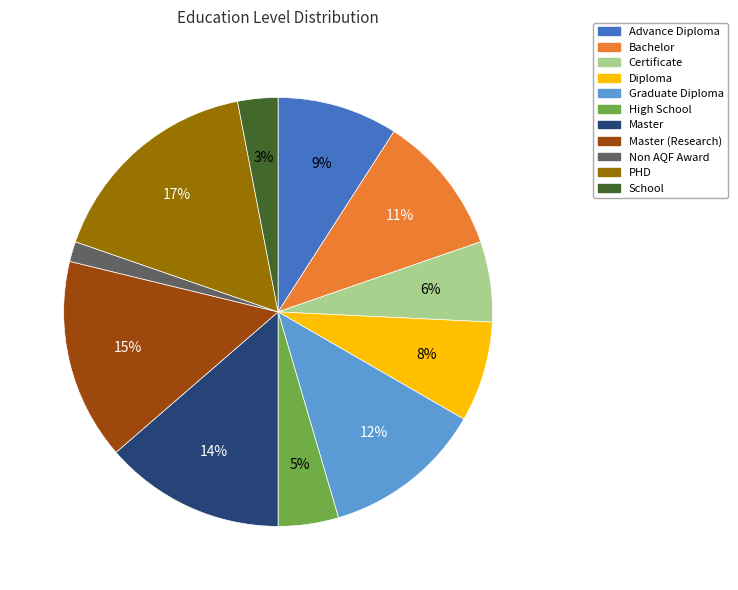

What is the smallest slice in the pie chart?

Non AQF Award